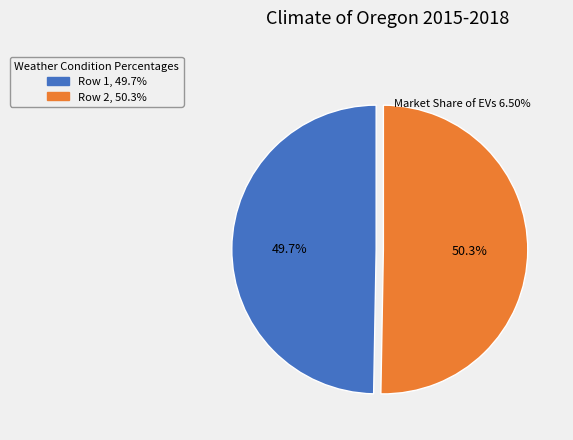

How many slices are in this pie chart?

2